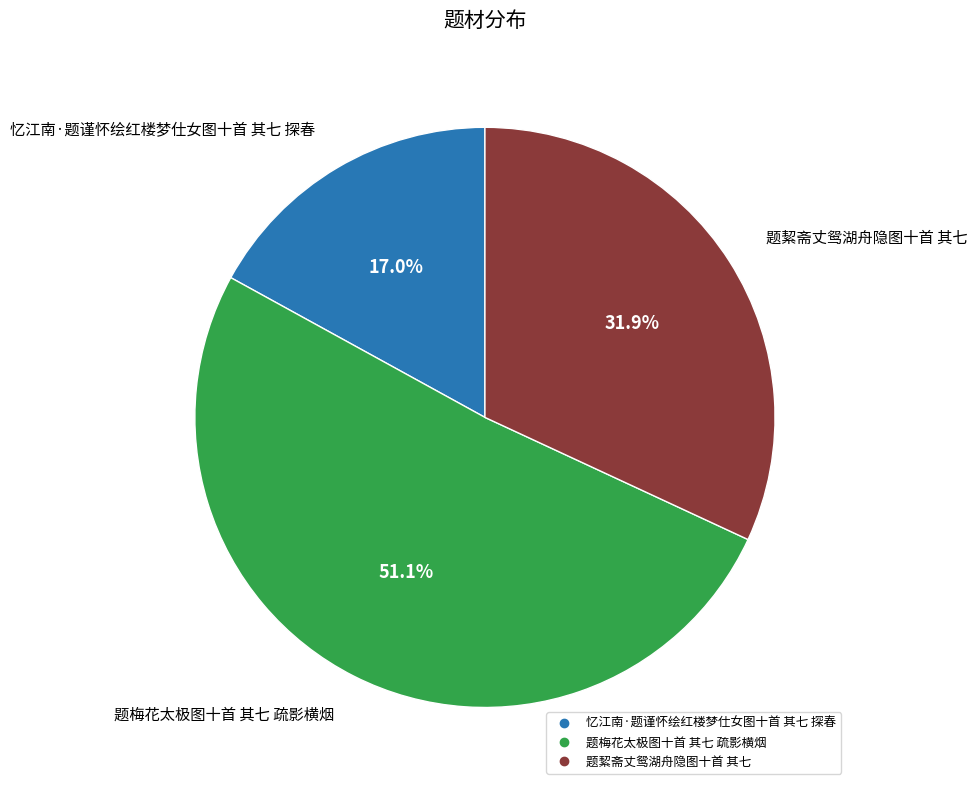

Does 题梅花太极图十首 其七 疏影横烟 represent more than half of the total?

Yes